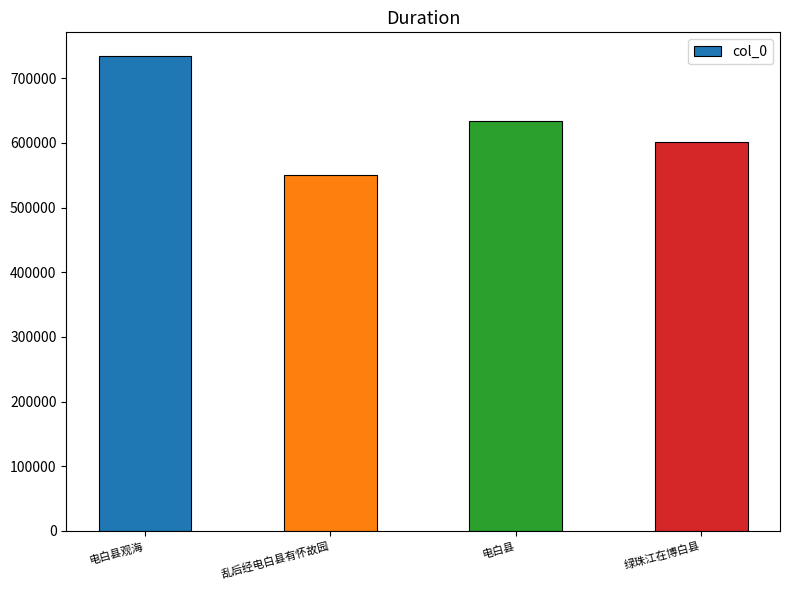

Approximately how many times larger is the value at 绿珠江在博白县 compared to 电白县?

0.9